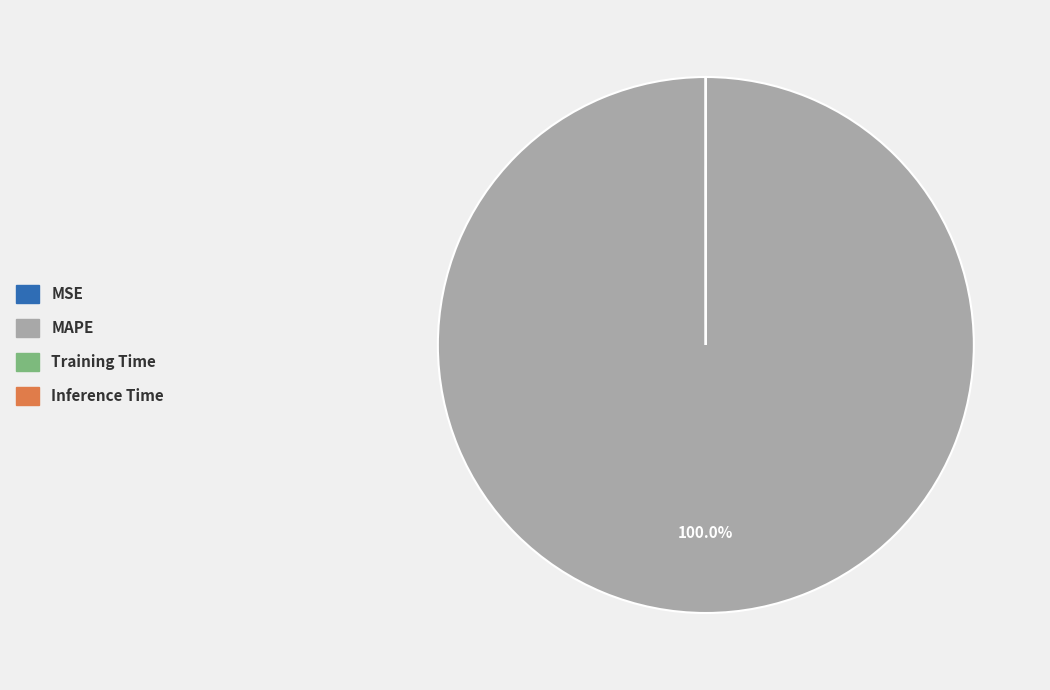

Is there a majority slice in this chart?

Yes